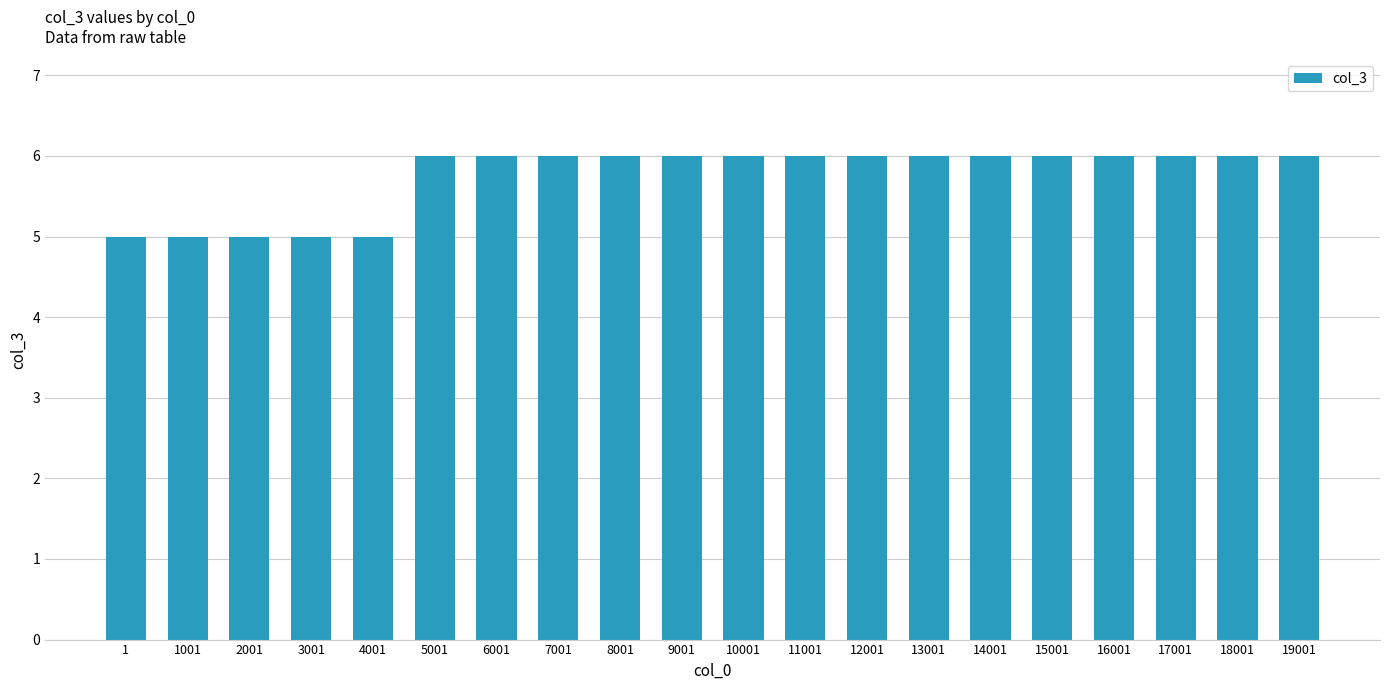

What is the ratio of the value at 14001 to the value at 19001?

1.0